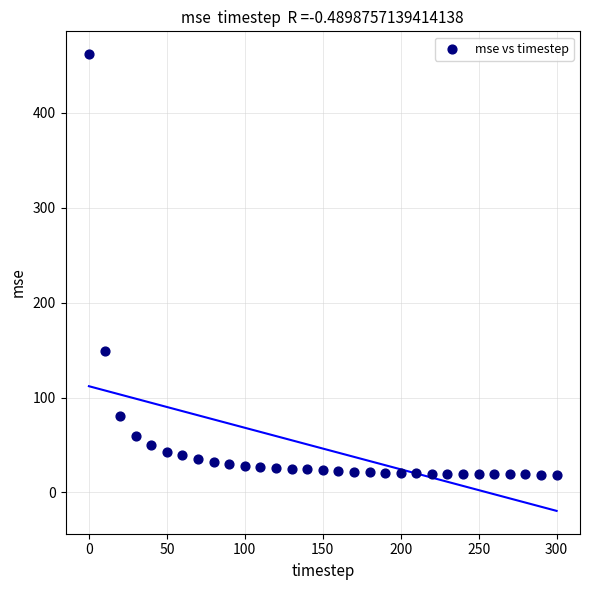

What is the range of Y values (max minus min)?

443.2